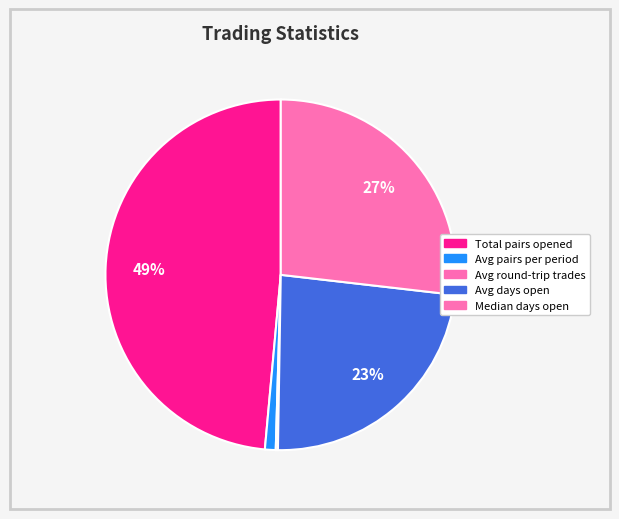

Which has a higher value, Median days open or Avg days open?

Median days open